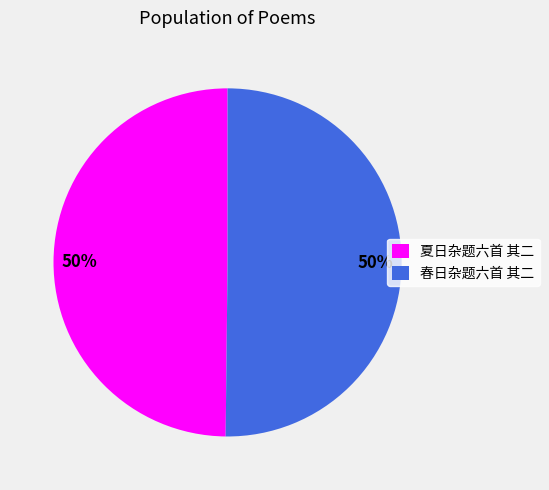

To the nearest percent, what is the average slice percentage?

50%